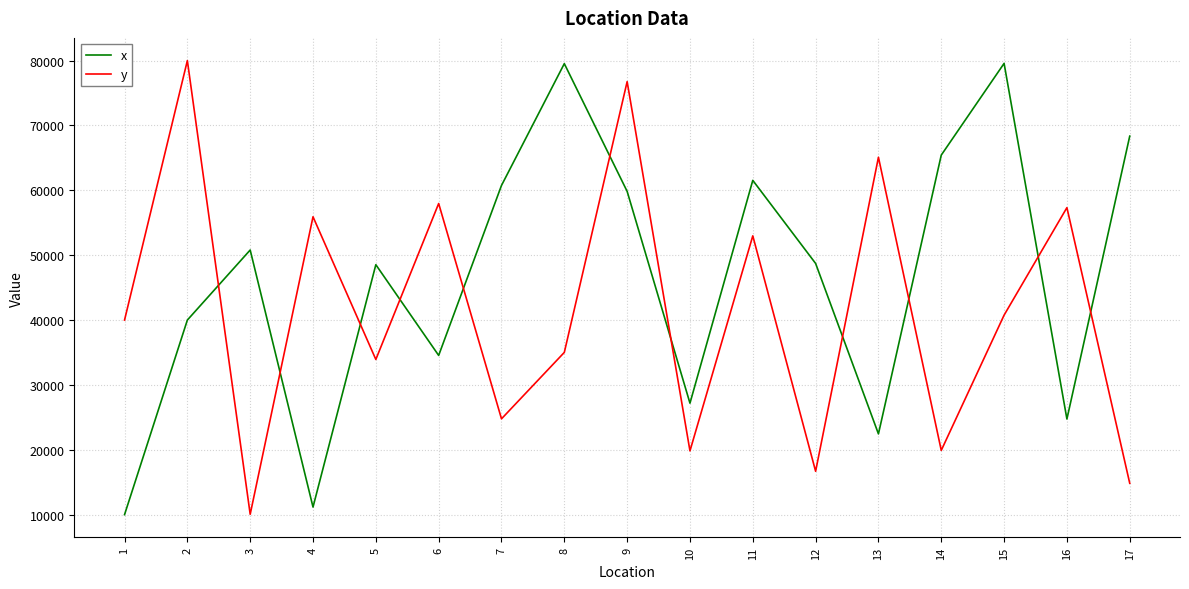

Which series has the largest total across all categories?

x